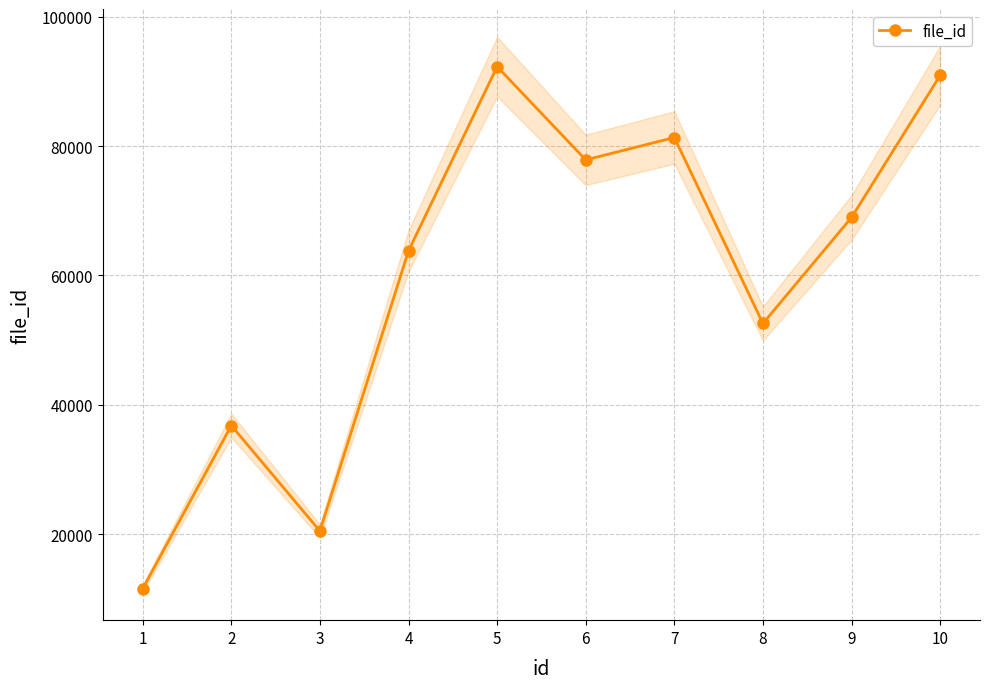

What is the change in value from 9 to 10?

+21955